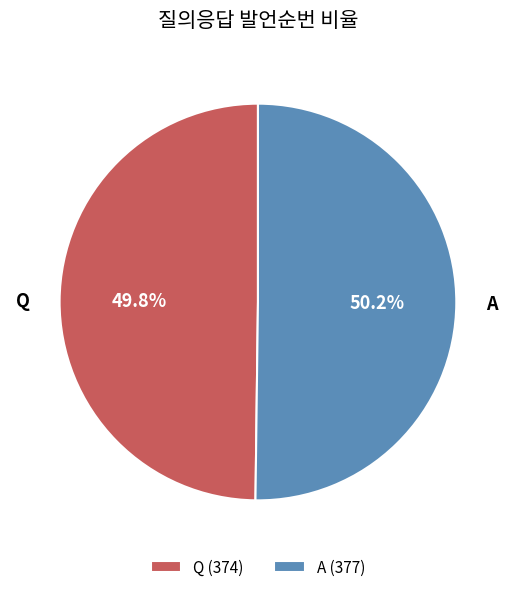

Is the sum of A and Q greater than half?

Yes